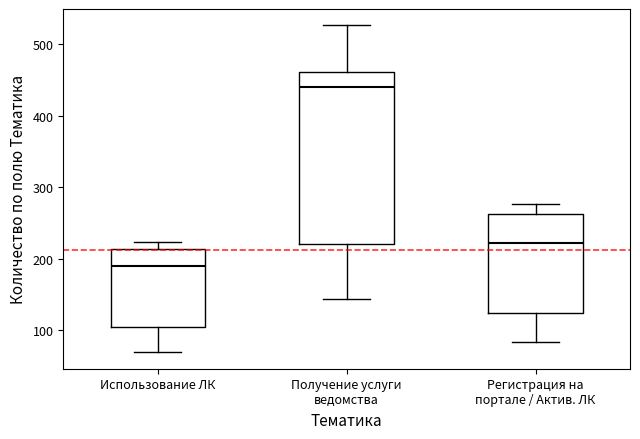

Comparing the boxes themselves (not the whiskers), which one is the tallest?

Получение услуги ведомства